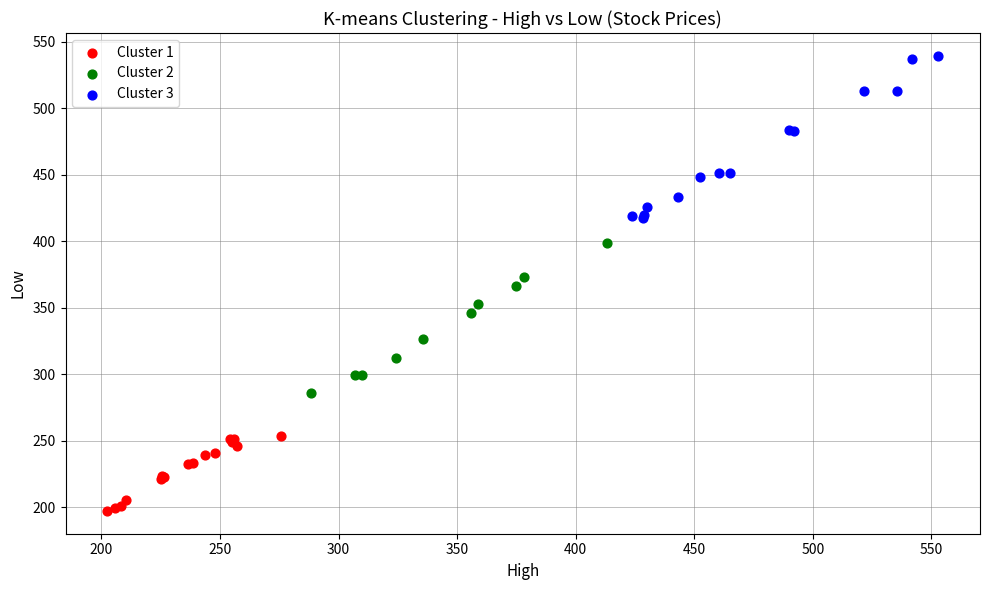

Which series reaches the minimum Y coordinate?

Cluster 1